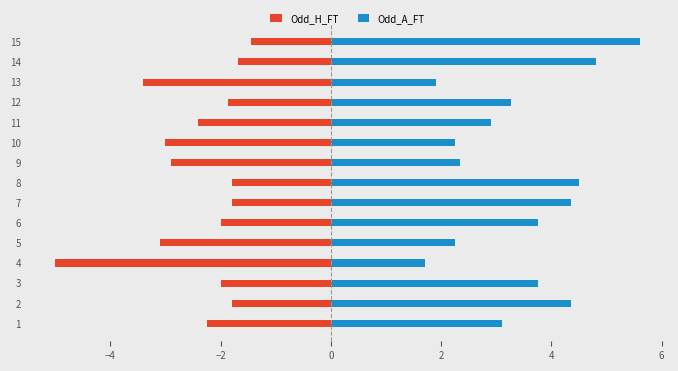

How many bars are there in each group?

2